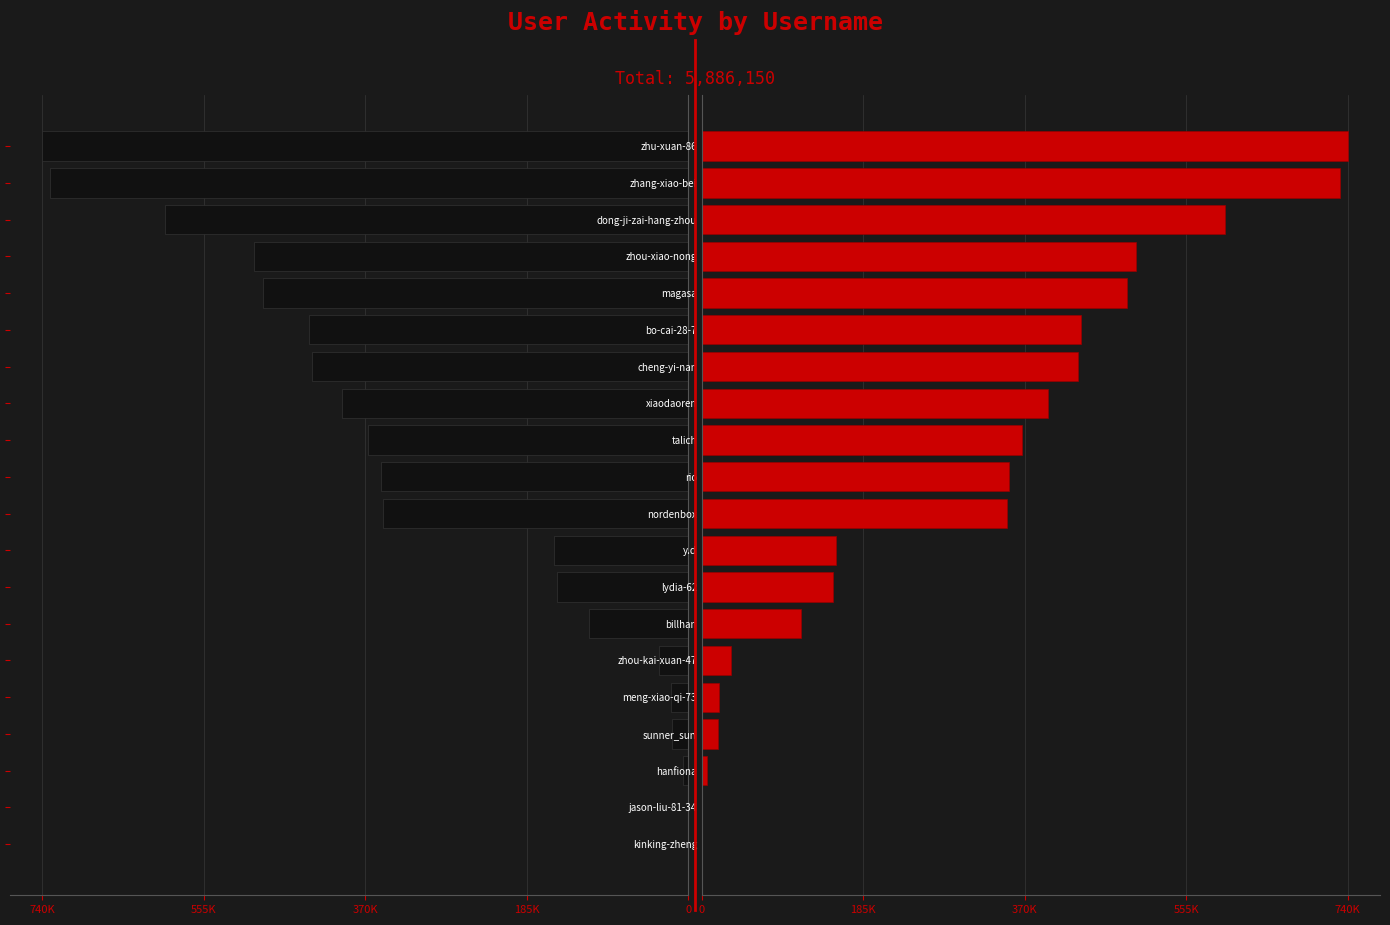

How many bars are there in total?

40